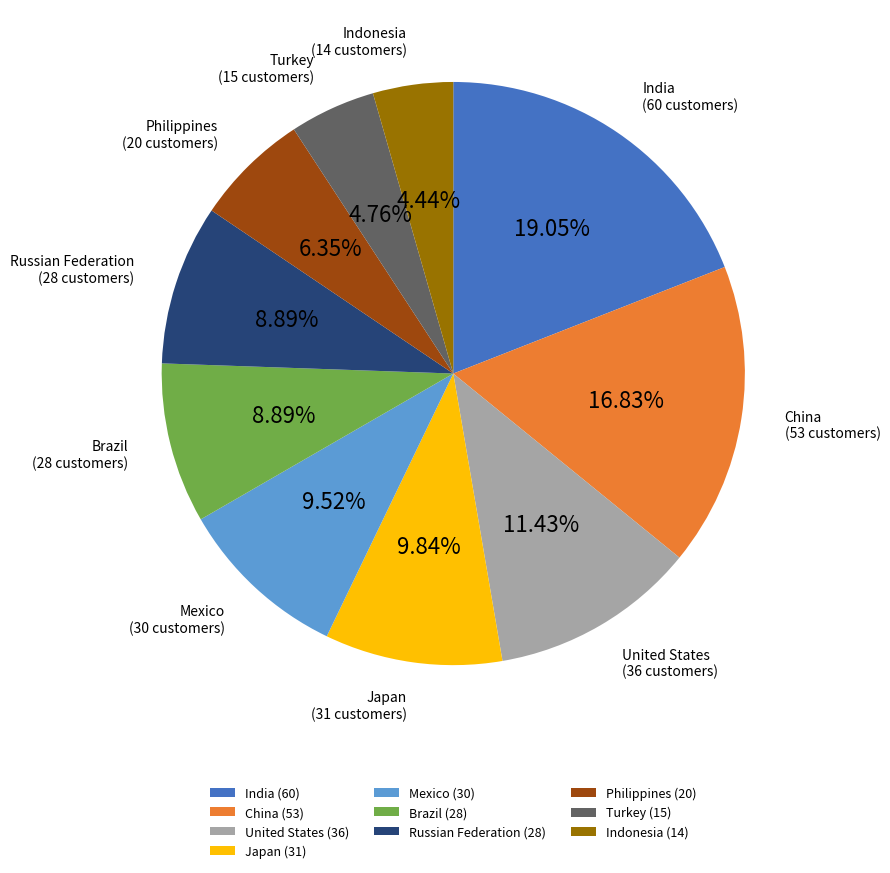

To the nearest percent, what percentage of the pie is Mexico?

10%